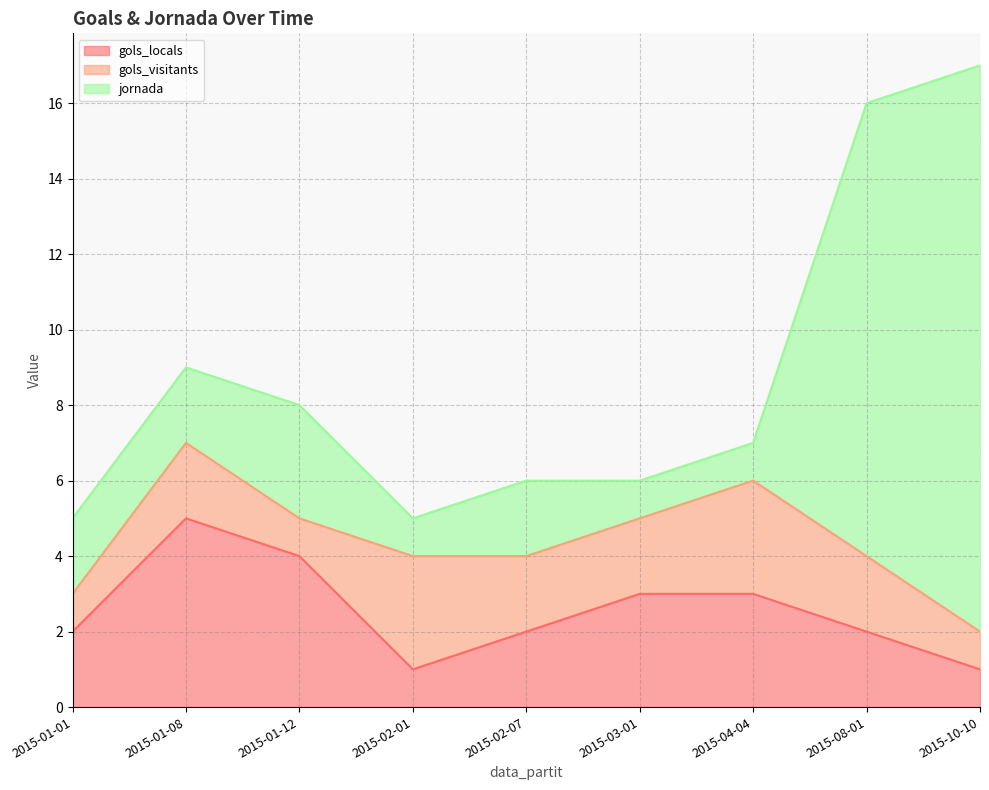

At which label does gols_locals reach its peak?

2015-01-08